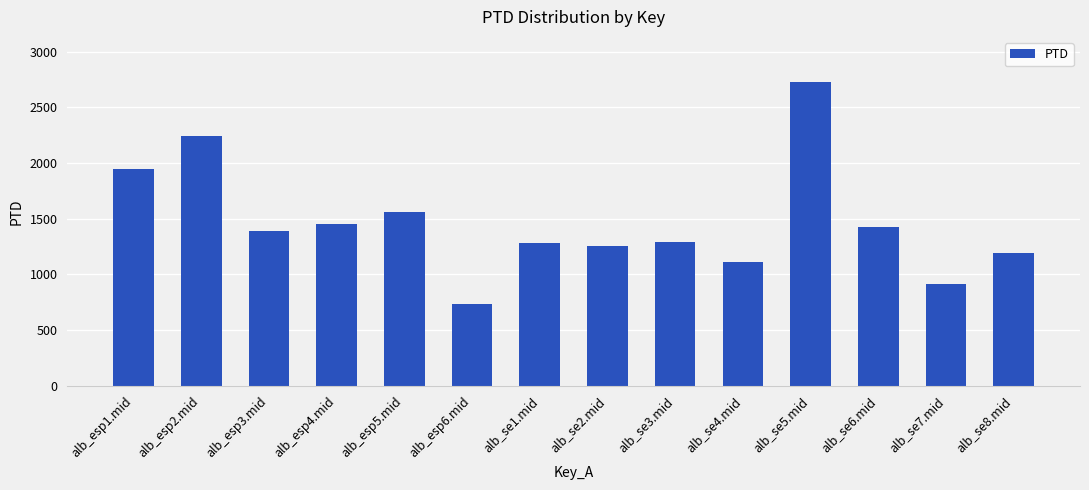

What is the smallest value displayed?

735.3